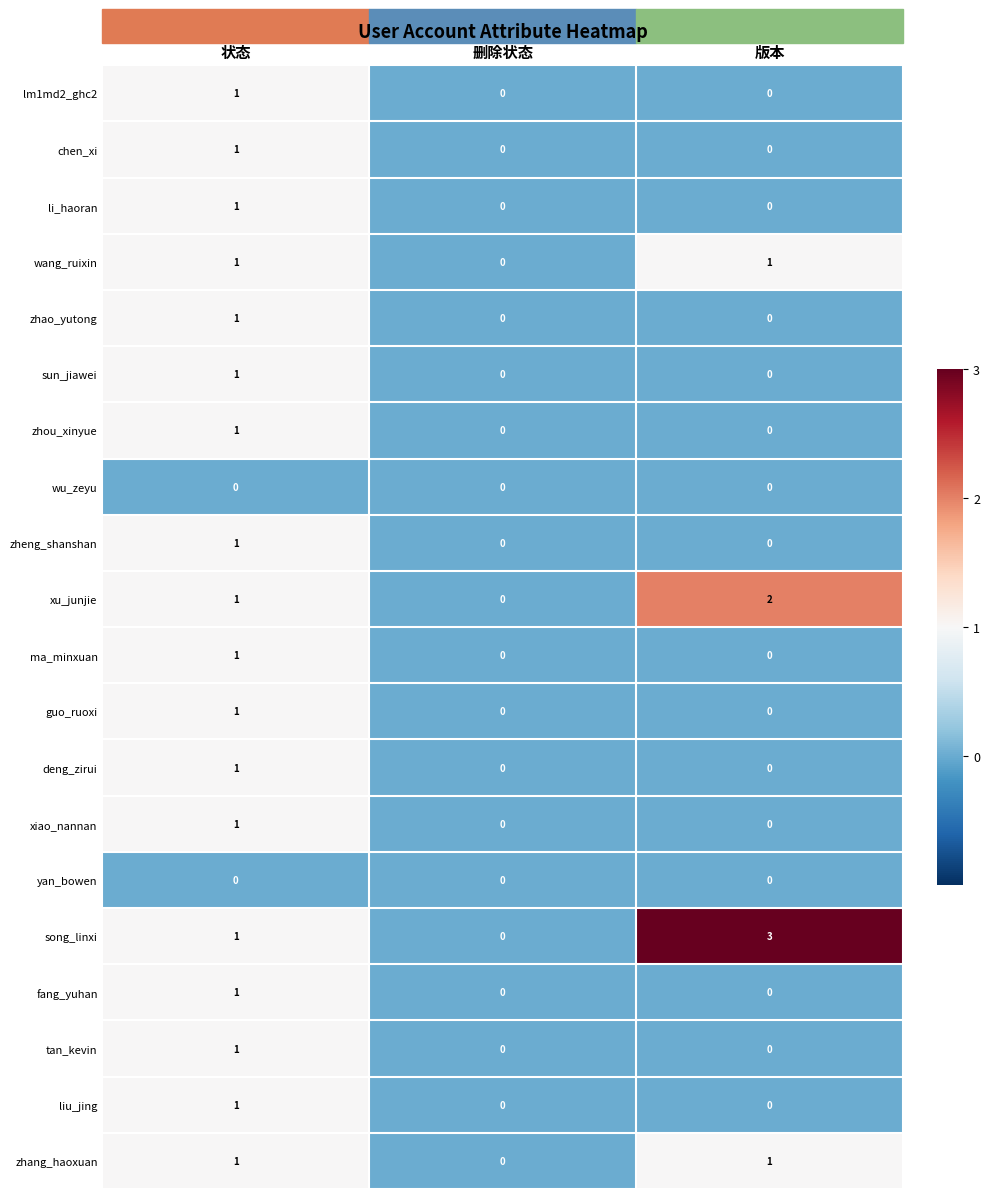

Is it true that sun_jiawei equals 2 at 状态?

False